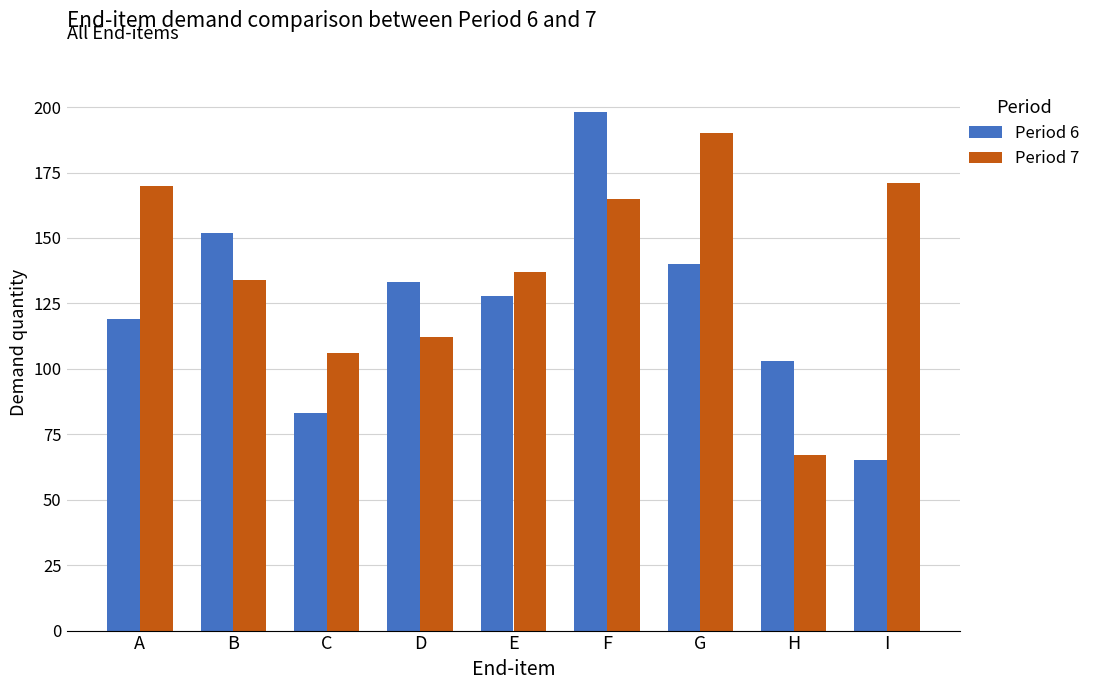

At how many categories does at least one series exceed 104?

8